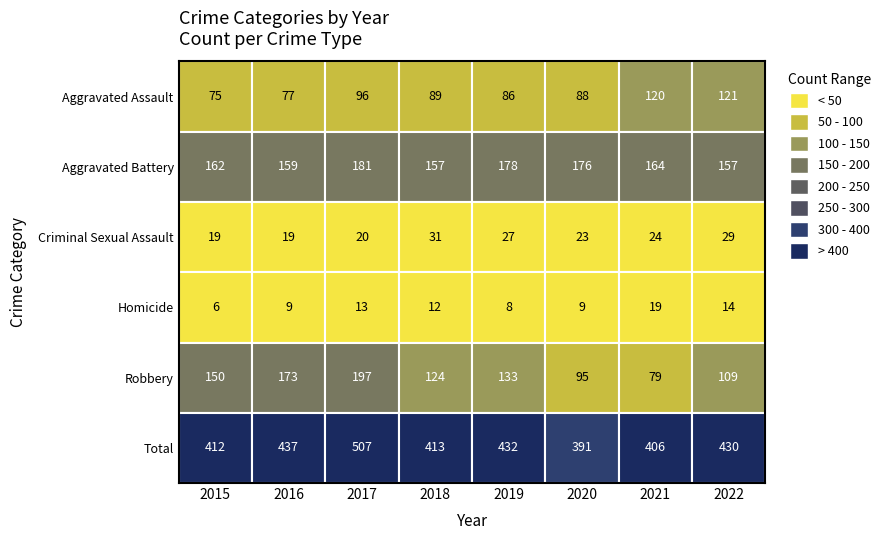

List the series in order of their peak value, lowest first.

Homicide, Criminal Sexual Assault, Aggravated Assault, Aggravated Battery, Robbery, Total